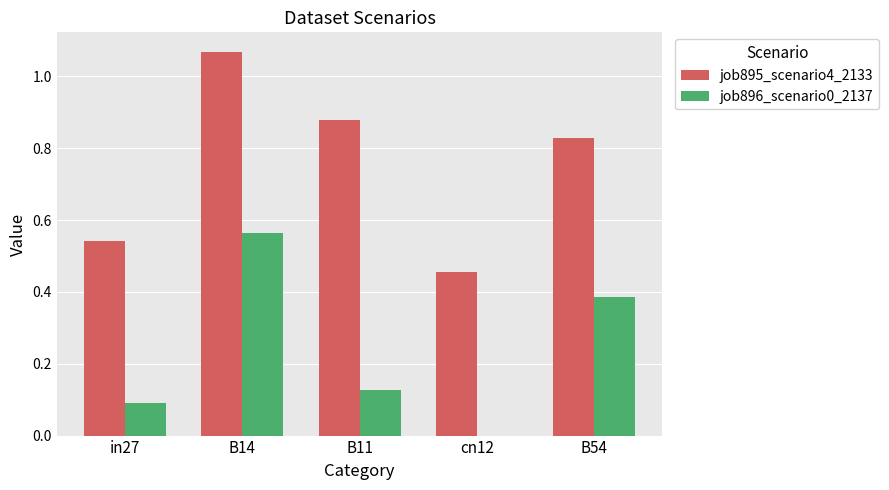

The job896_scenario0_2137 series shows 0.2 at in27. True or false?

False